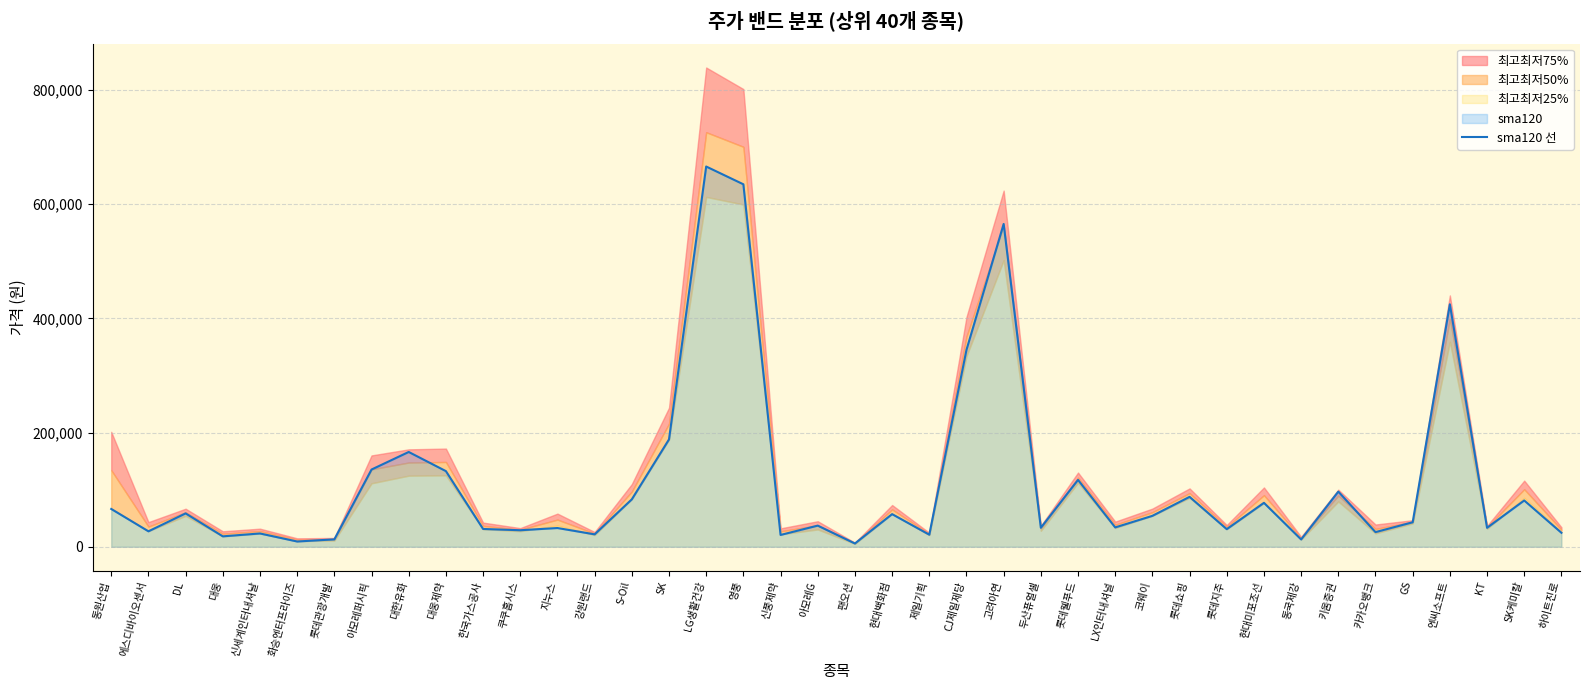

Reading right to left, transcribe all the data shown in this chart.

하이트진로=24562	SK케미칼=81170	KT=33273	엔씨소프트=424804	GS=42964	카카오뱅크=25747	키움증권=96635	동국제강=12857	현대미포조선=77038	롯데지주=30875	롯데쇼핑=87504	코웨이=54225	LX인터내셔널=33977	롯데웰푸드=117222	두산퓨얼셀=33354	고려아연=565583	CJ제일제당=344983	제일기획=21227	현대백화점=57217	팬오션=5784	아모레G=37102	신풍제약=20744	영풍=635041	LG생활건강=666166	SK=188147	S-Oil=83136	강원랜드=21812	지누스=32895	쿠쿠홈시스=29005	한국가스공사=31244	대웅제약=132564	대한유화=166108	아모레퍼시픽=135349	롯데관광개발=13019	화승엔터프라이즈=9267	신세계인터내셔날=23363	대웅=18306	DL=58516	에스디바이오센서=27122	동원산업=66274